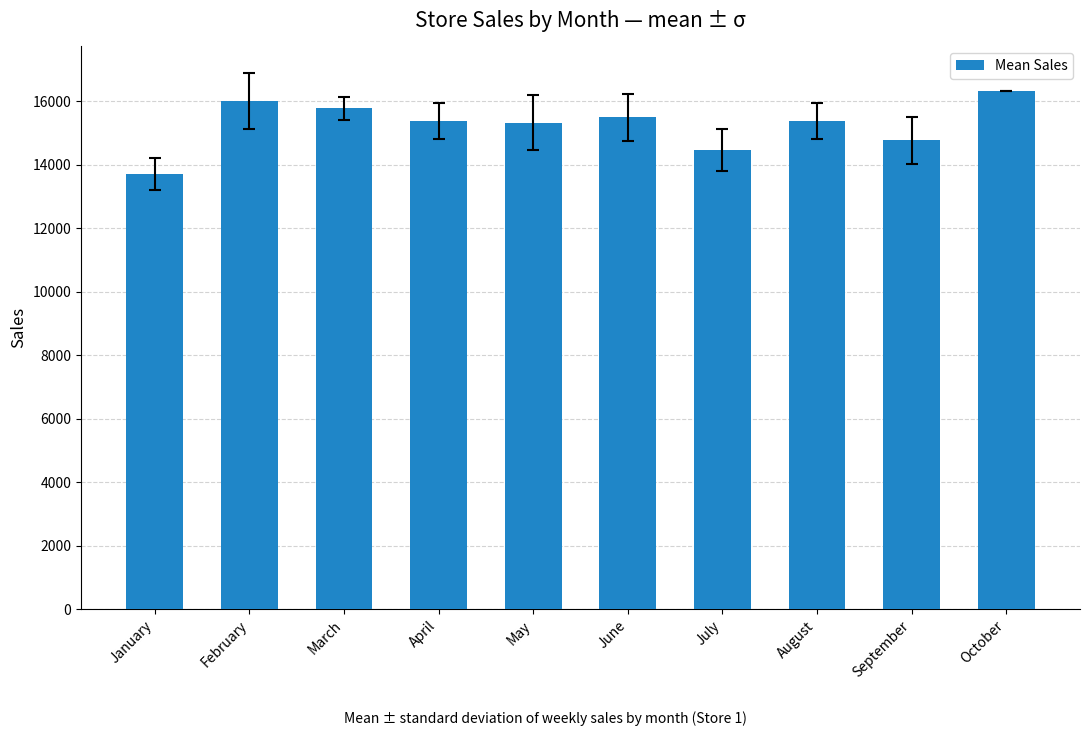

What is the difference between the maximum and minimum values?

2609.8